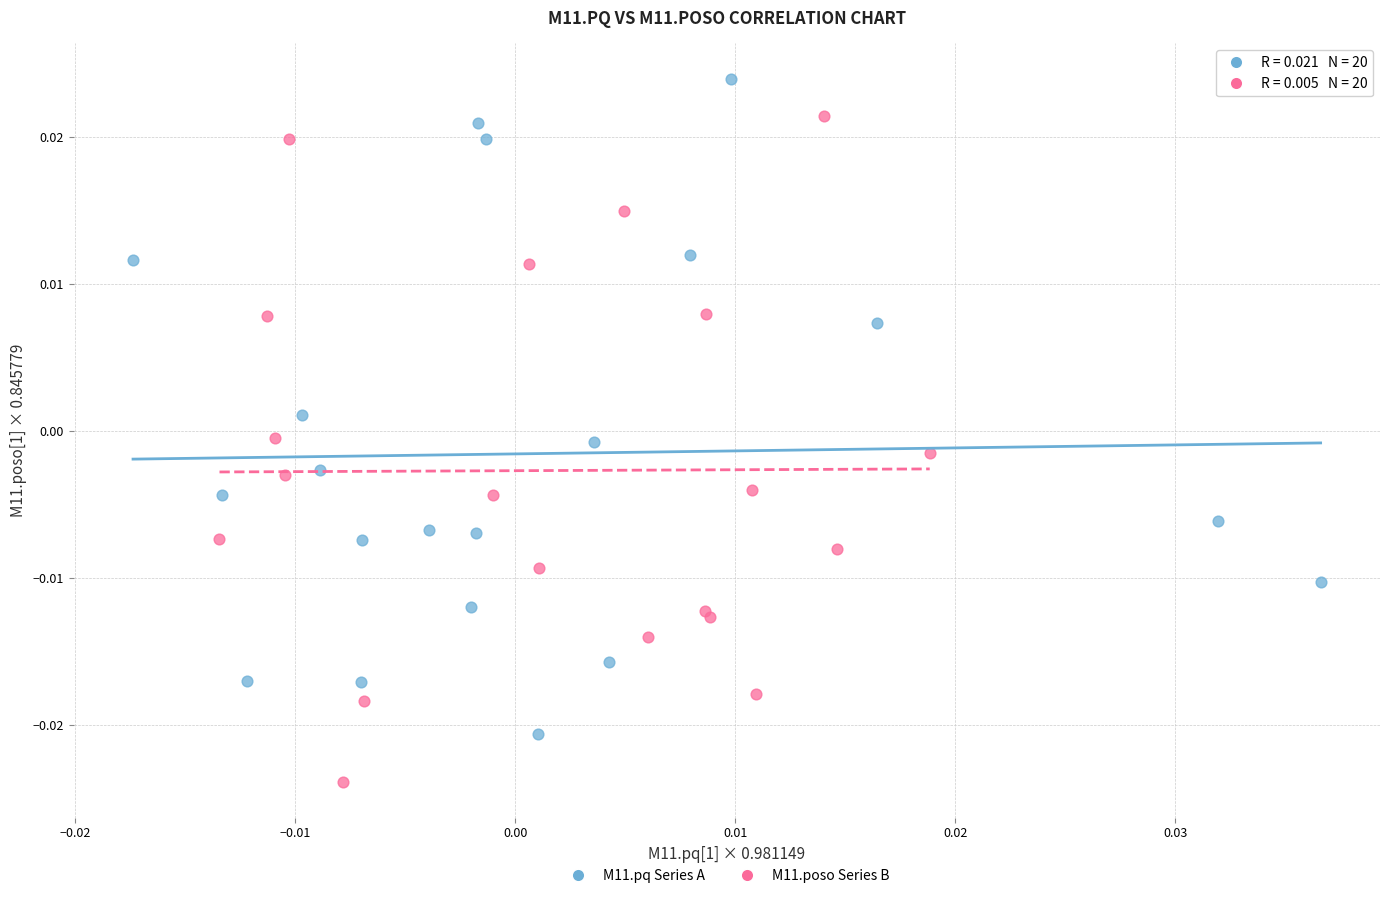

Which series contains the highest Y value?

M11.pq Series A